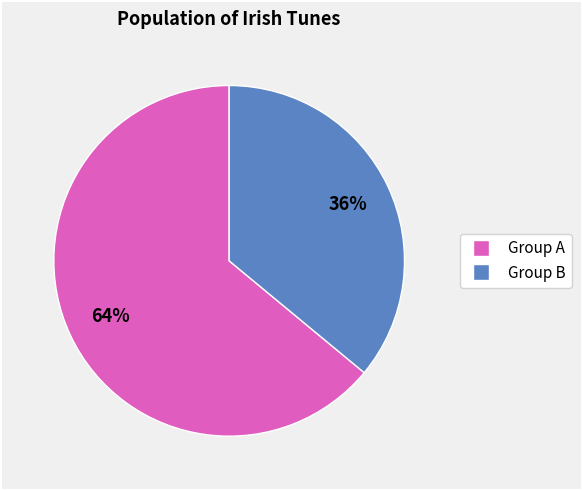

To the nearest percent, what is the difference between the largest and smallest slice percentages?

28%